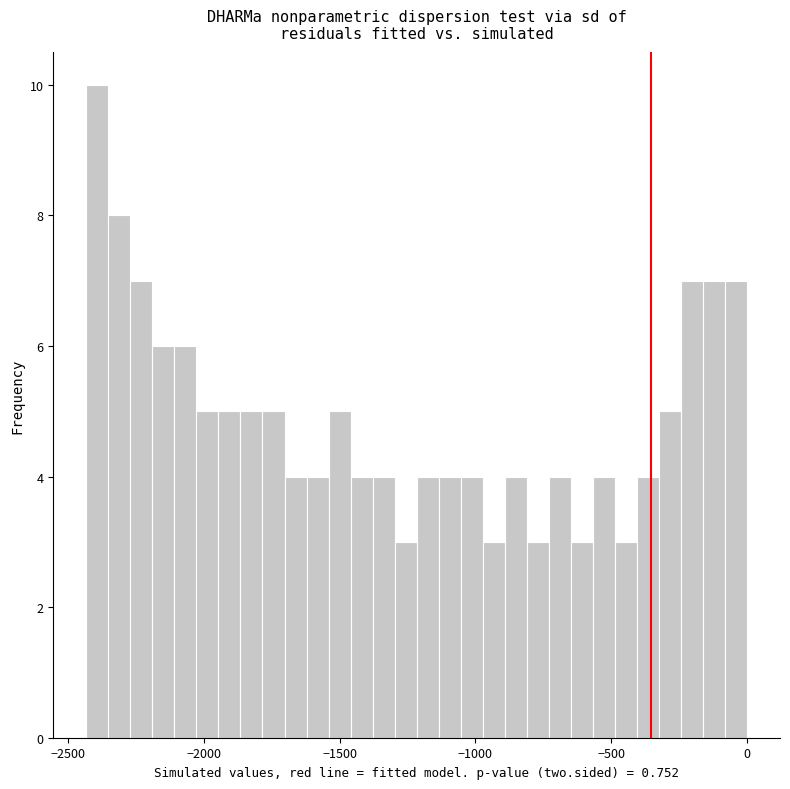

Around what value on the x-axis is the tallest bar? Give the approximate position of its centre, as read against the axis.

-2400